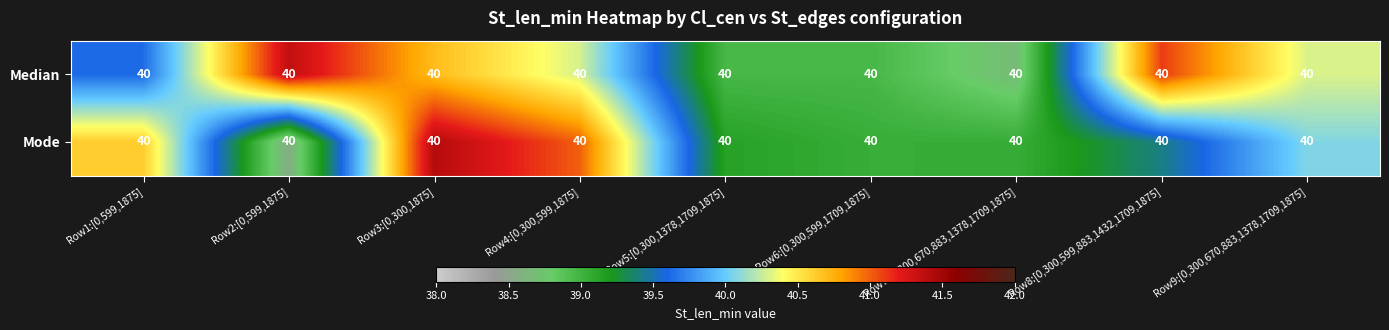

What is the average value of the Median series?

40.0